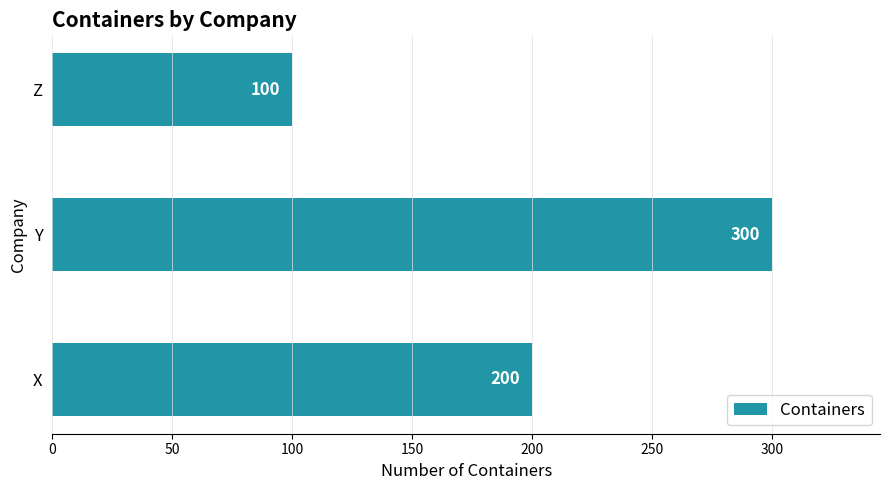

What is the average value?

200